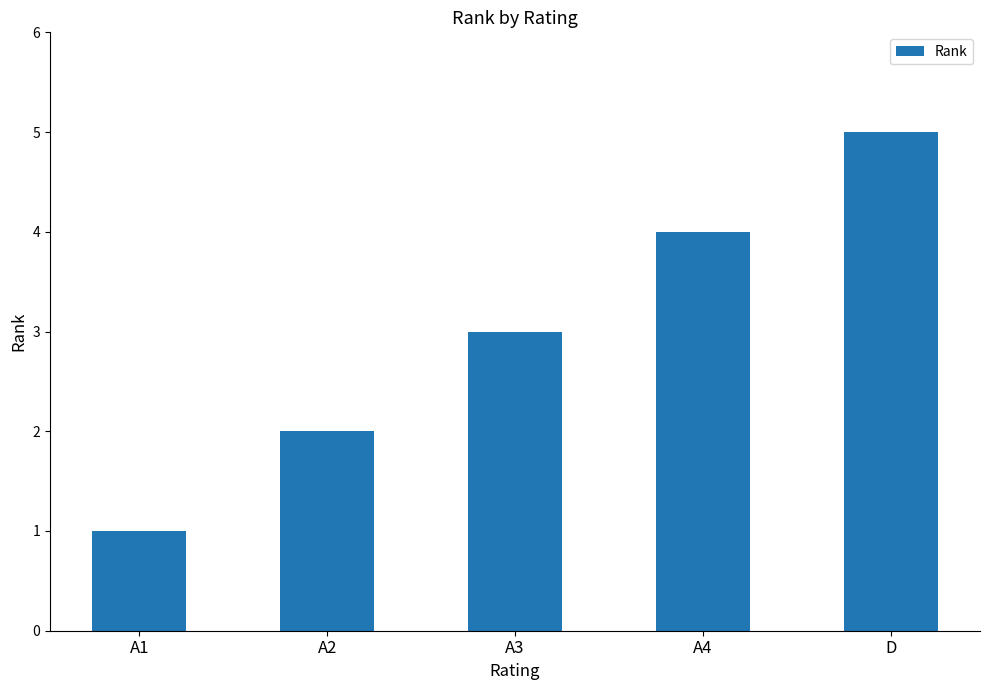

How many distinct data groups are displayed?

1